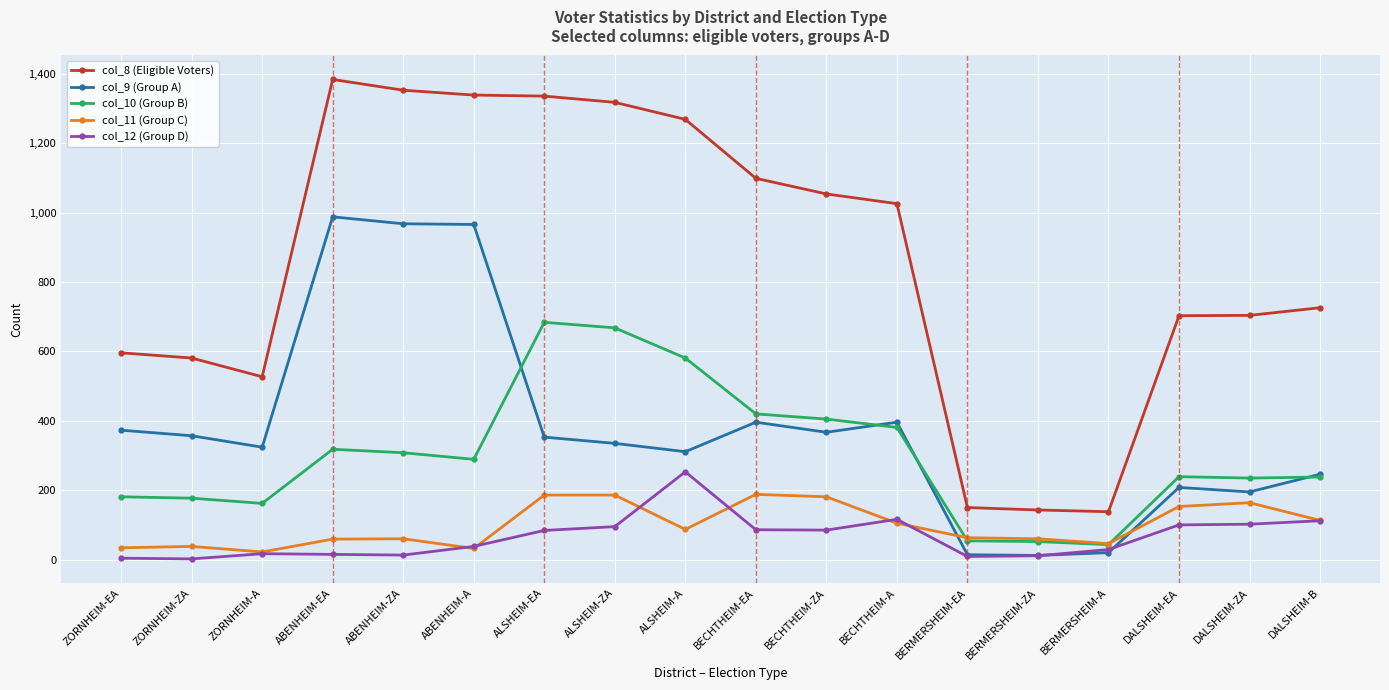

What is the value of the col_12 (Group D) point at the 13th from the left?

9